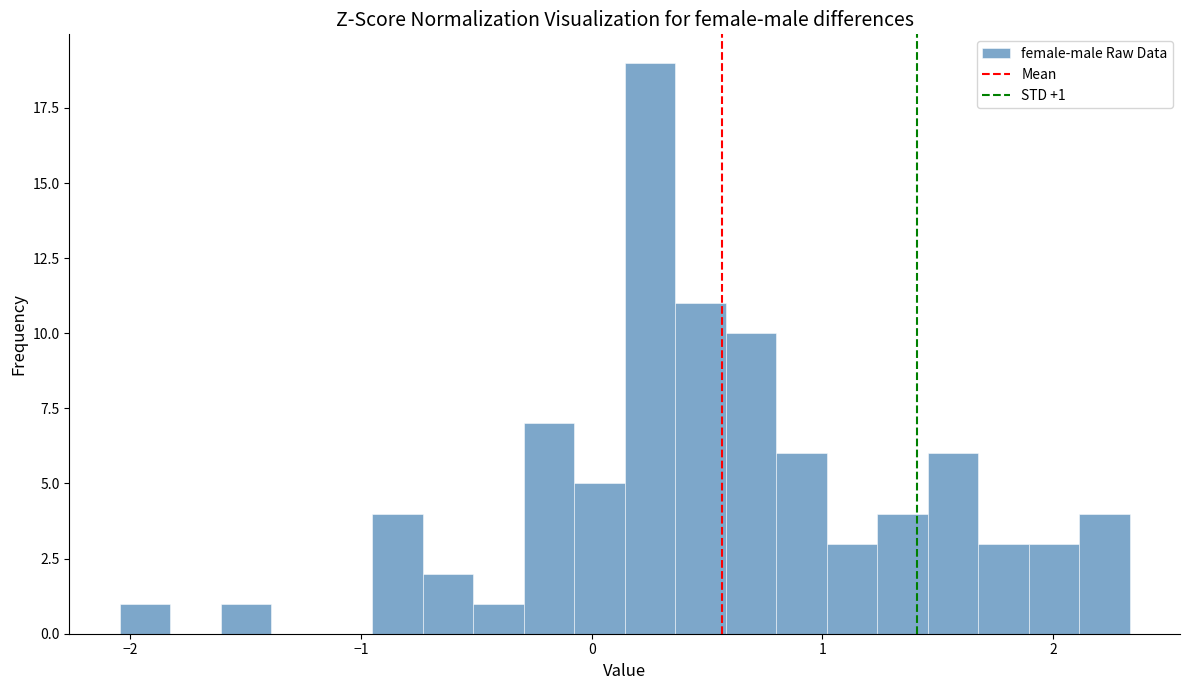

Around what value on the x-axis is the tallest bar? Give the approximate position of its centre, as read against the axis.

0.3